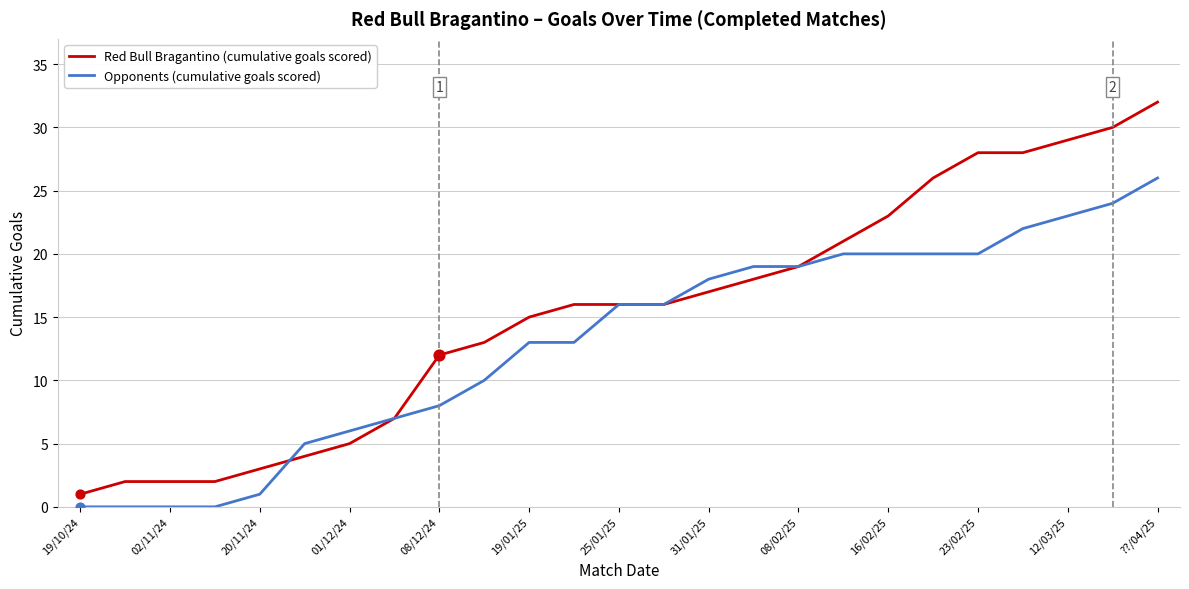

Which series has the largest total across all categories?

Red Bull Bragantino (cumulative goals scored)